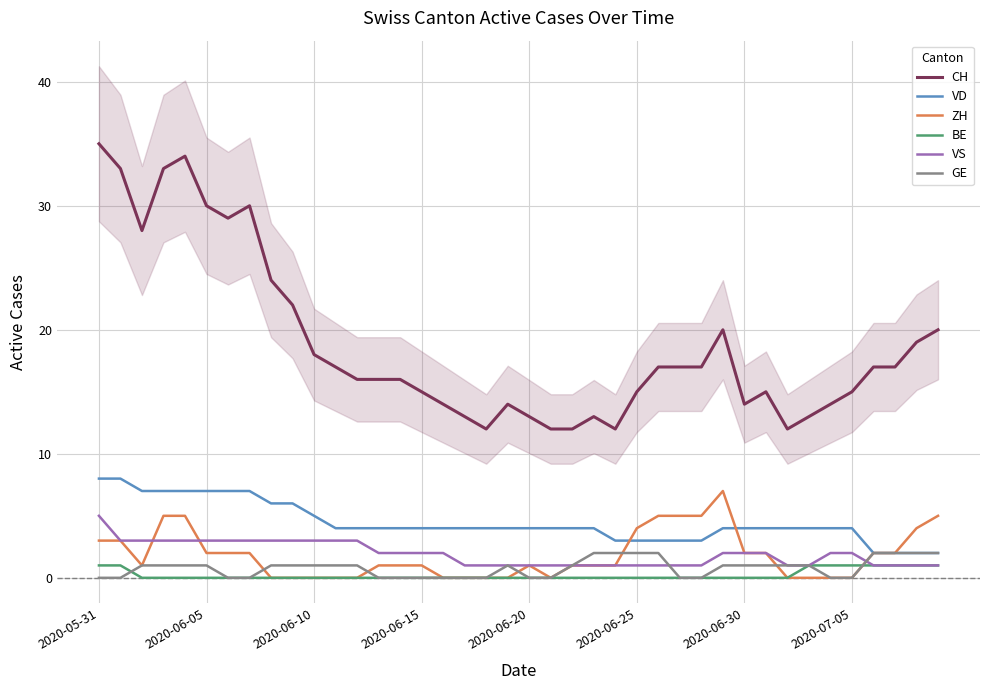

At which category does the chart reach its minimum across all series?

8